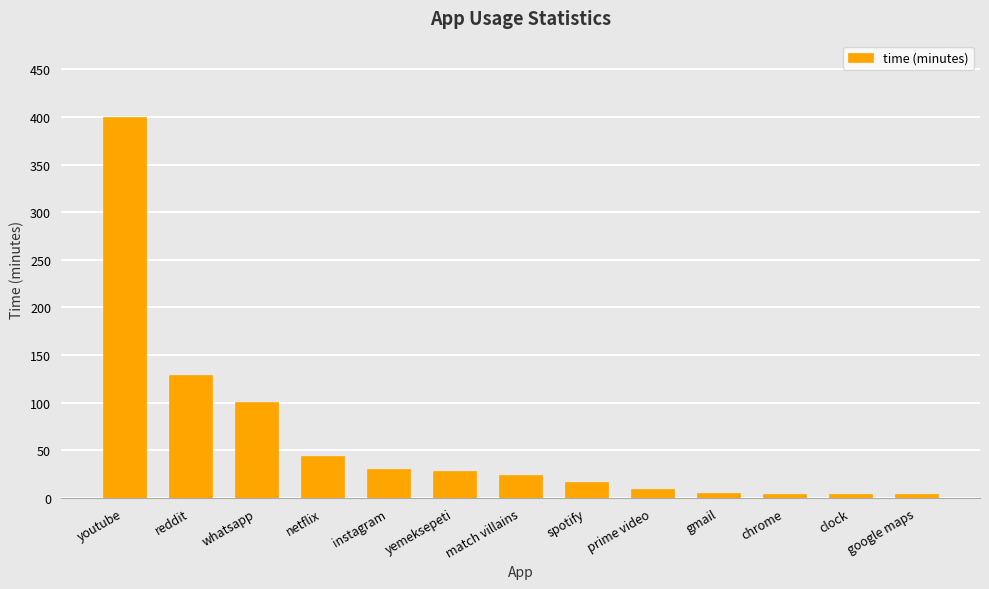

How many values are below 24?

6